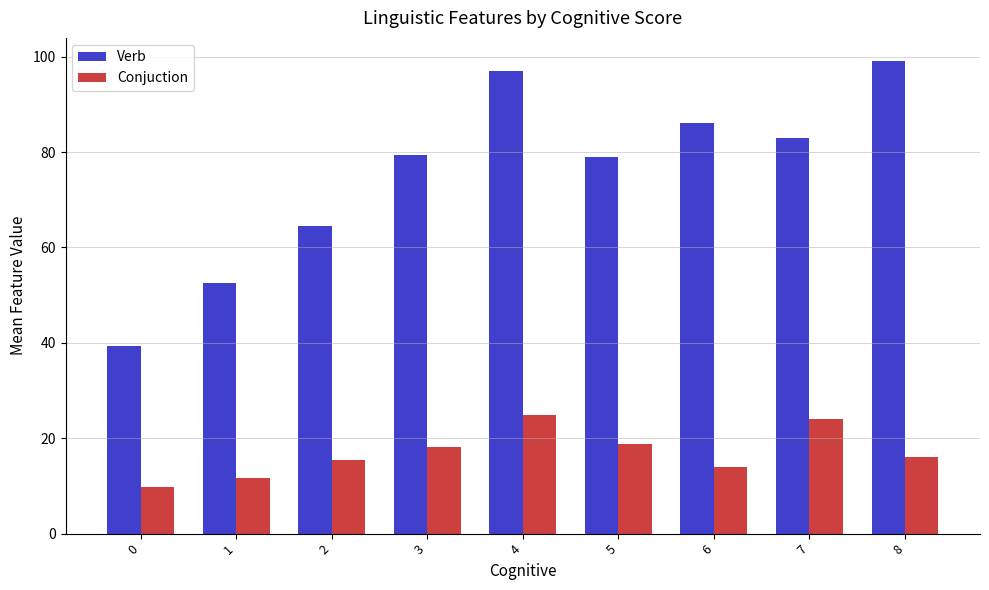

Reading left to right, transcribe all the data shown in this chart.

Verb: 39.4	52.6	64.4	79.4	97.0	79.0	86.0	83.0	99.0
Conjuction: 9.8	11.7	15.4	18.2	24.8	18.8	14.0	24.0	16.0